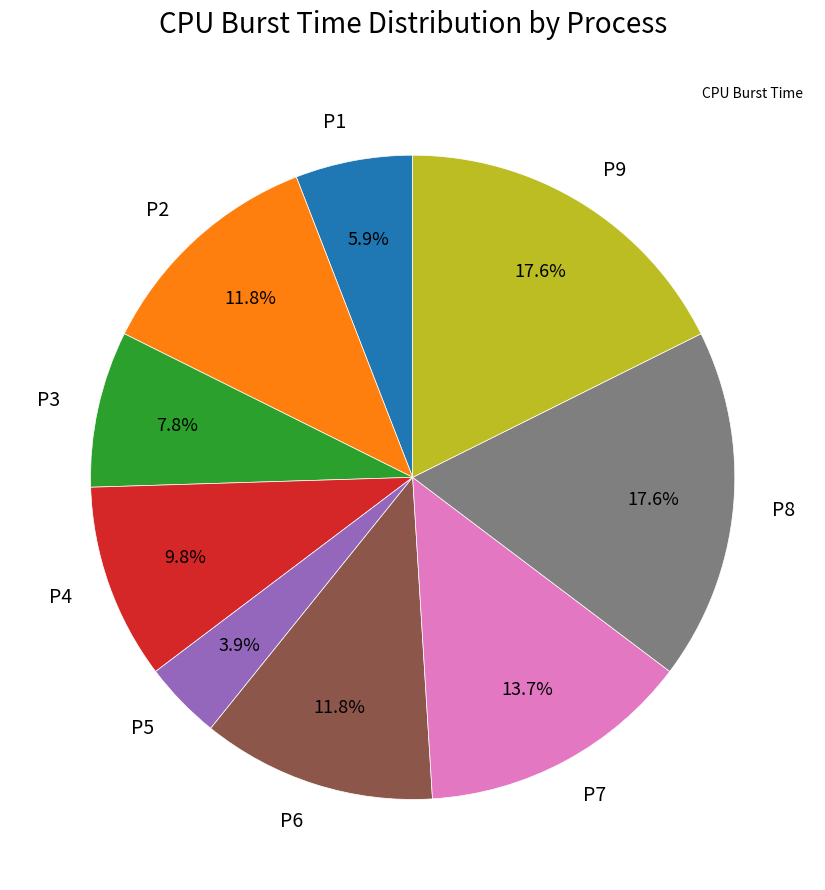

Does P4 represent more than half of the total?

No